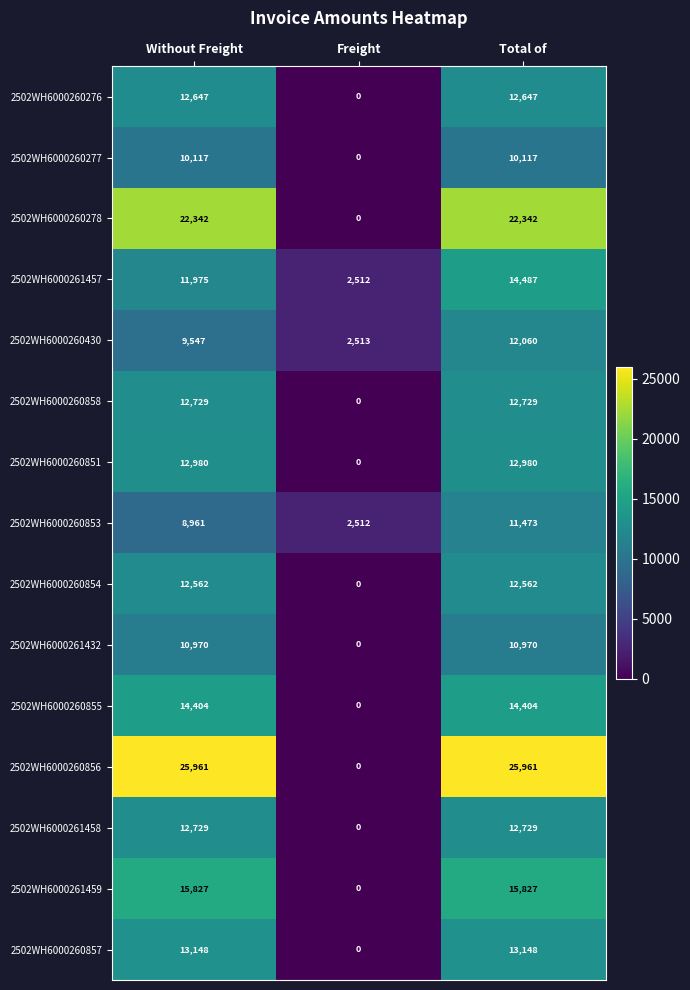

What is the spread (max minus min) of values at Without Freight?

17000